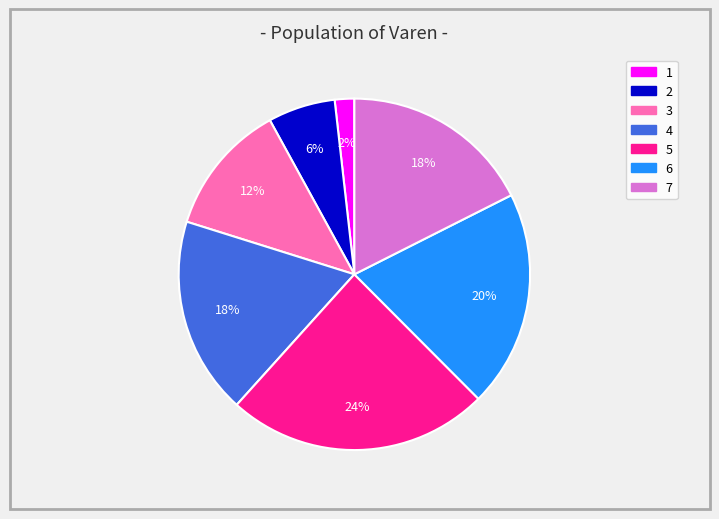

The 3 slice represents 12% of the pie. True or false?

True